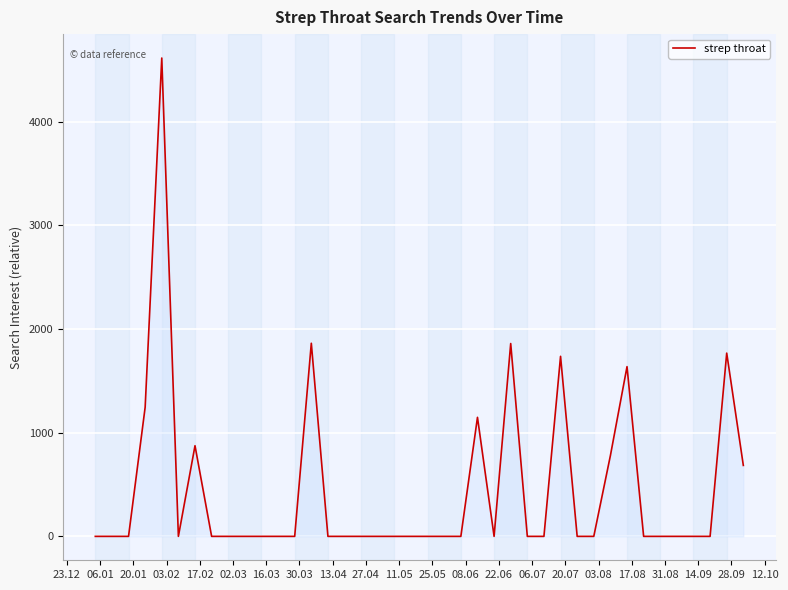

What is the greatest value displayed?

4613.6